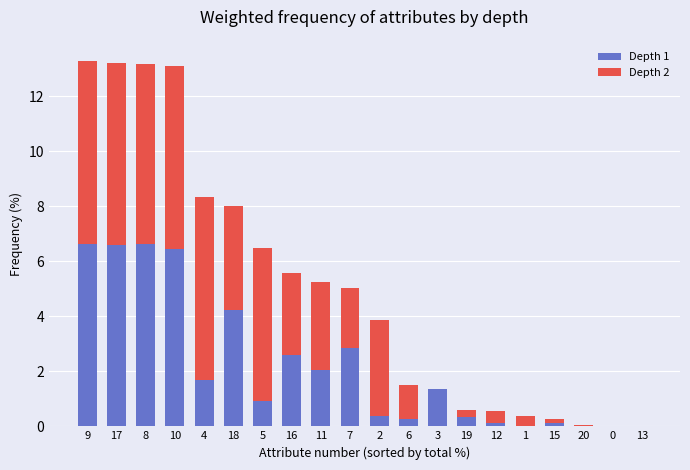

Is it true that Depth 1 equals 0.3 at 19?

True